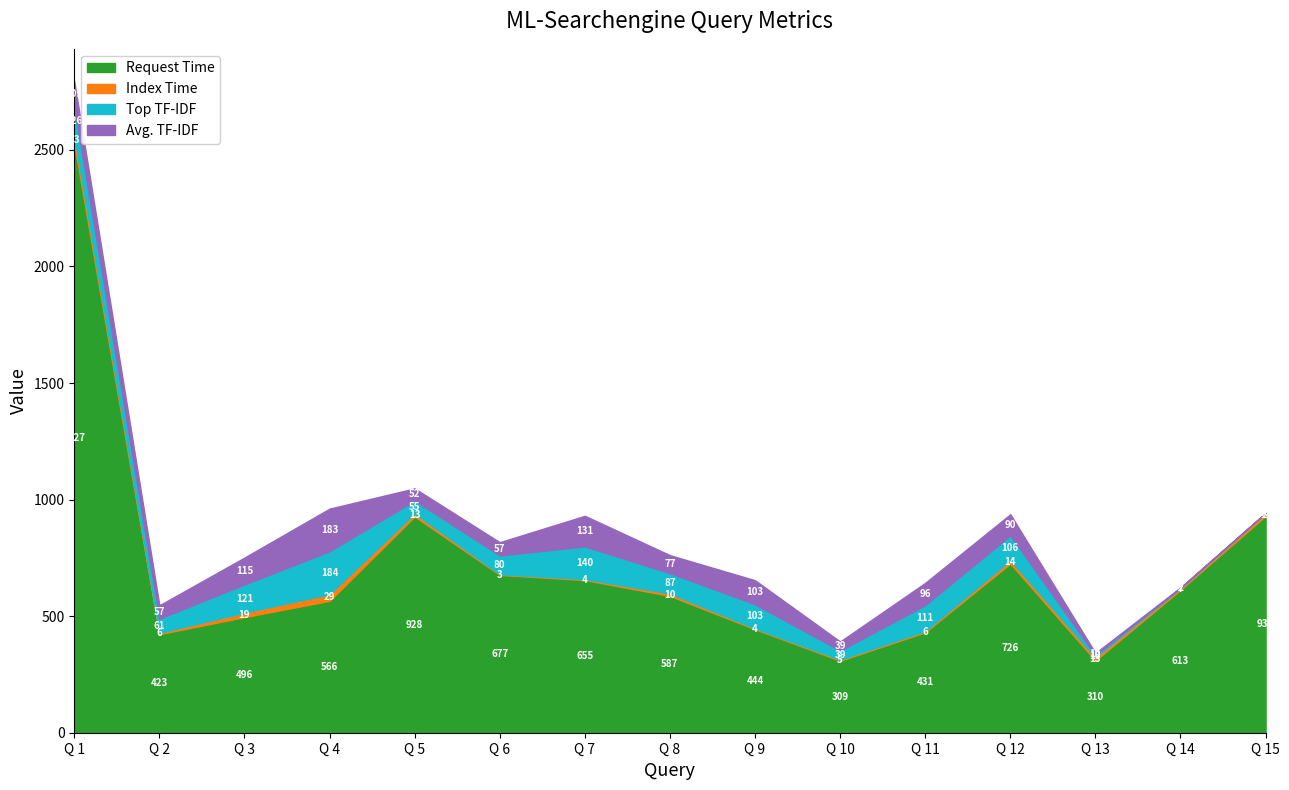

Rank the categories by Request Time value from highest to lowest.

Q 1, Q 15, Q 5, Q 12, Q 6, Q 7, Q 14, Q 8, Q 4, Q 3, Q 9, Q 11, Q 2, Q 13, Q 10